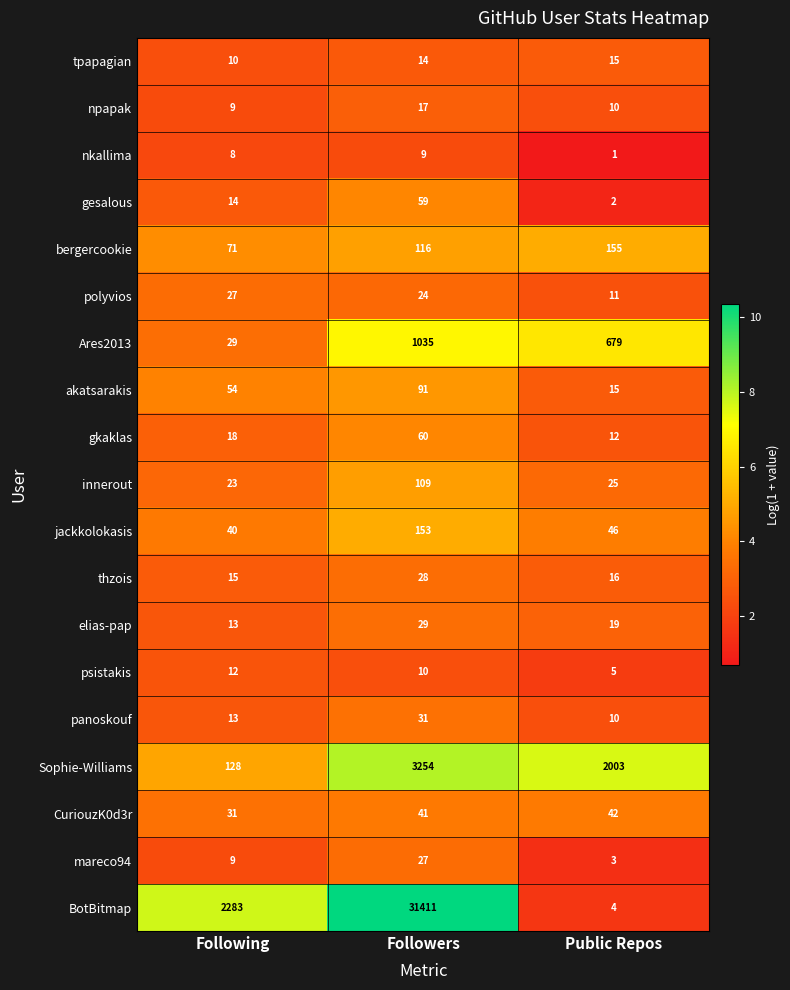

What is the sum of all polyvios values?

62